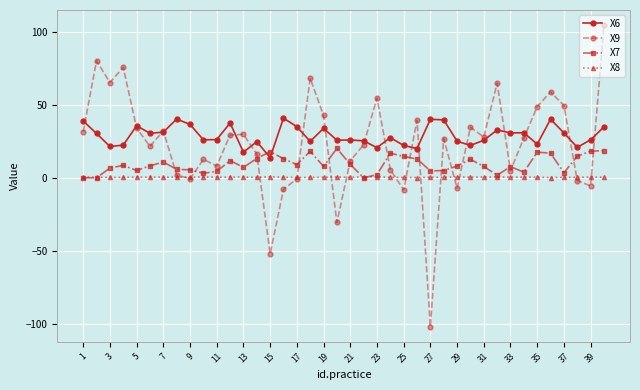

True or false: X6 and X7 cross at least once.

True